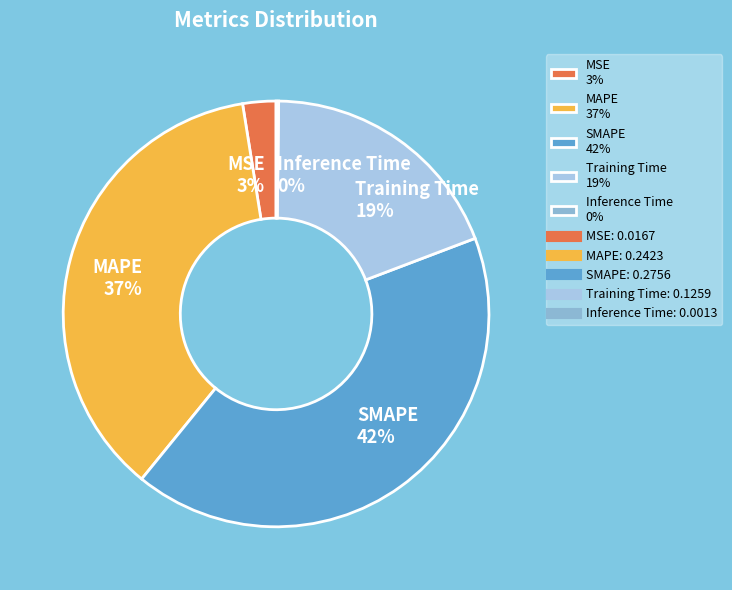

Is there a majority slice in this chart?

No